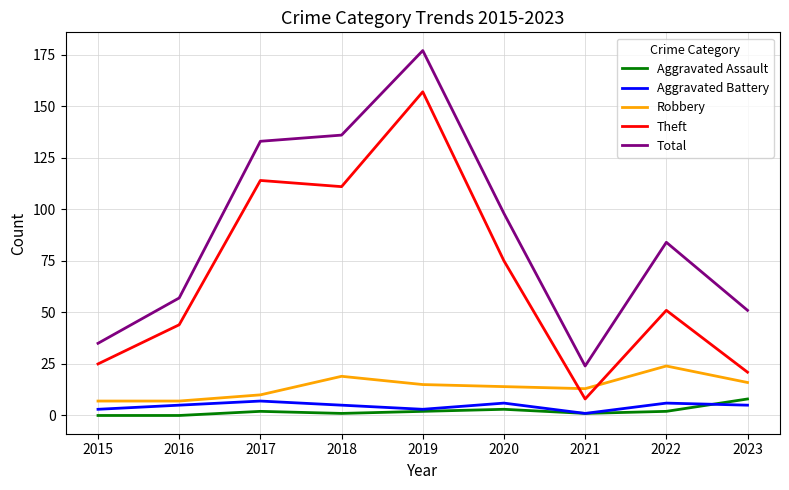

True or false: Aggravated Battery and Robbery intersect in this chart.

False